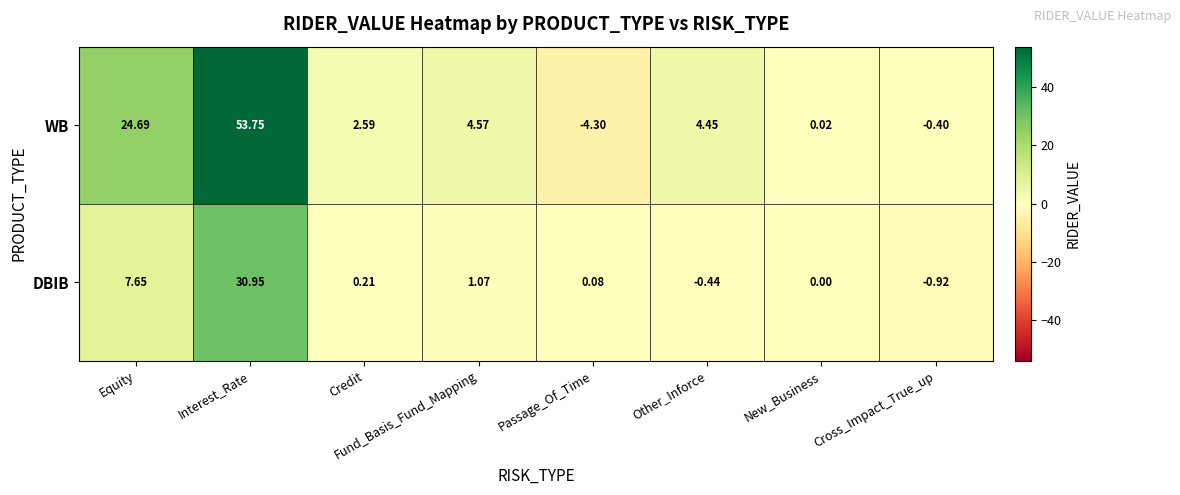

Which series has the widest spread of values?

WB